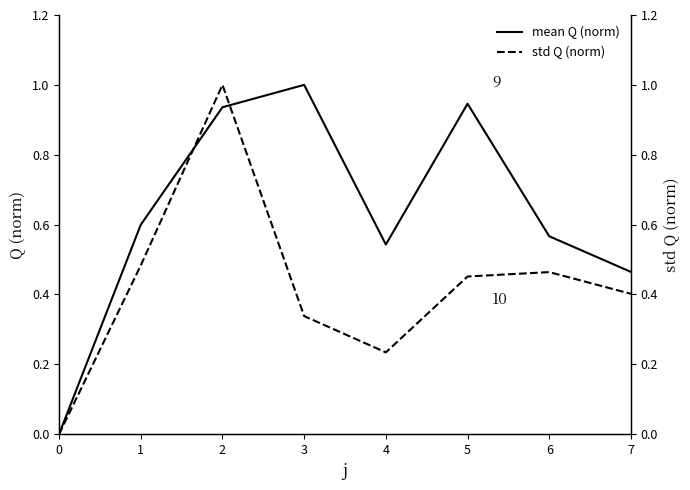

How many interior local valleys does the std Q (norm) series have?

1